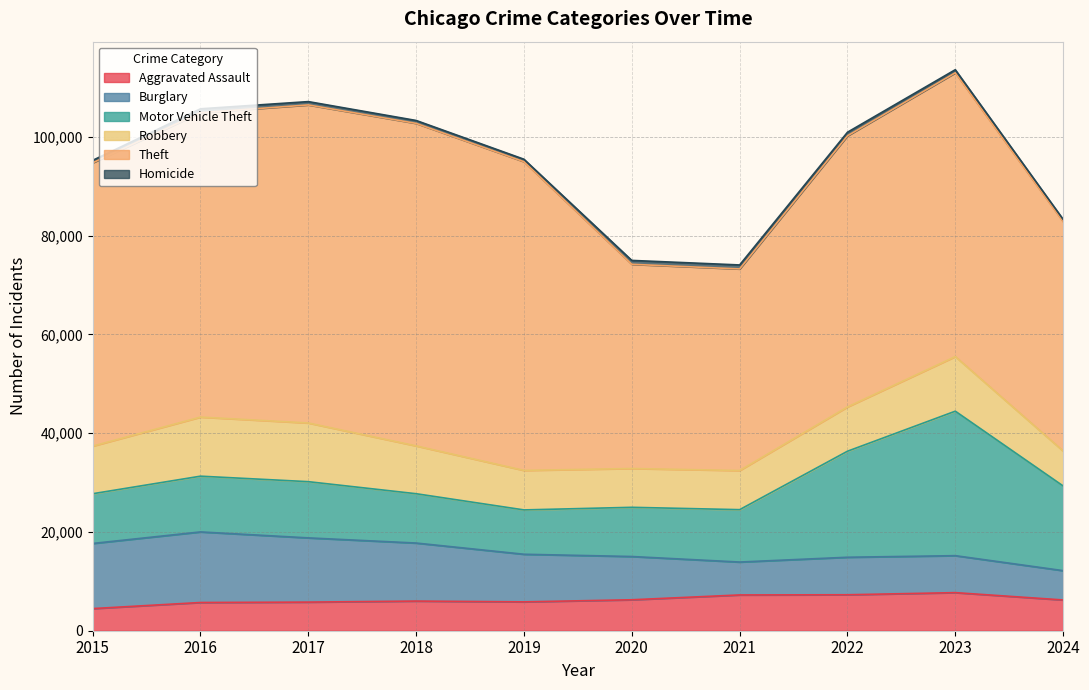

In Homicide, how many points are higher than both neighbors (excluding endpoints)?

2